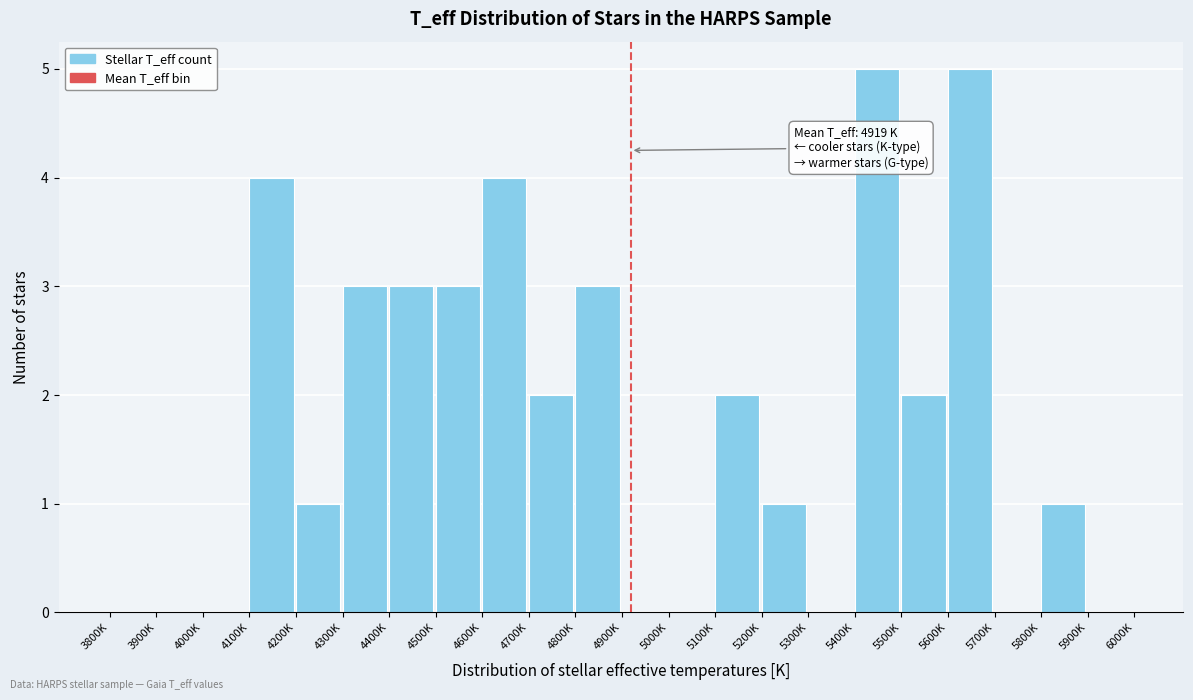

Reading right to left, list all the values displayed in this chart.

5900K=0	5800K=1	5700K=0	5600K=5	5500K=2	5400K=5	5300K=0	5200K=1	5100K=2	5000K=0	4900K=0	4800K=3	4700K=2	4600K=4	4500K=3	4400K=3	4300K=3	4200K=1	4100K=4	4000K=0	3900K=0	3800K=0